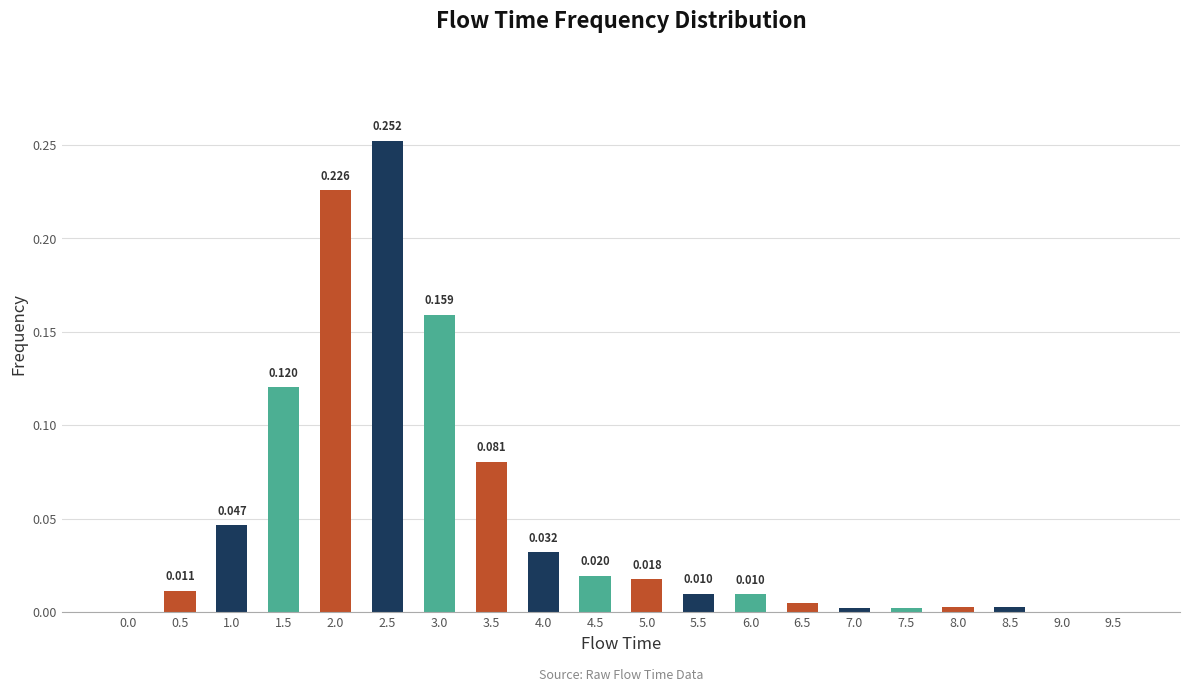

Are the bars horizontal?

No